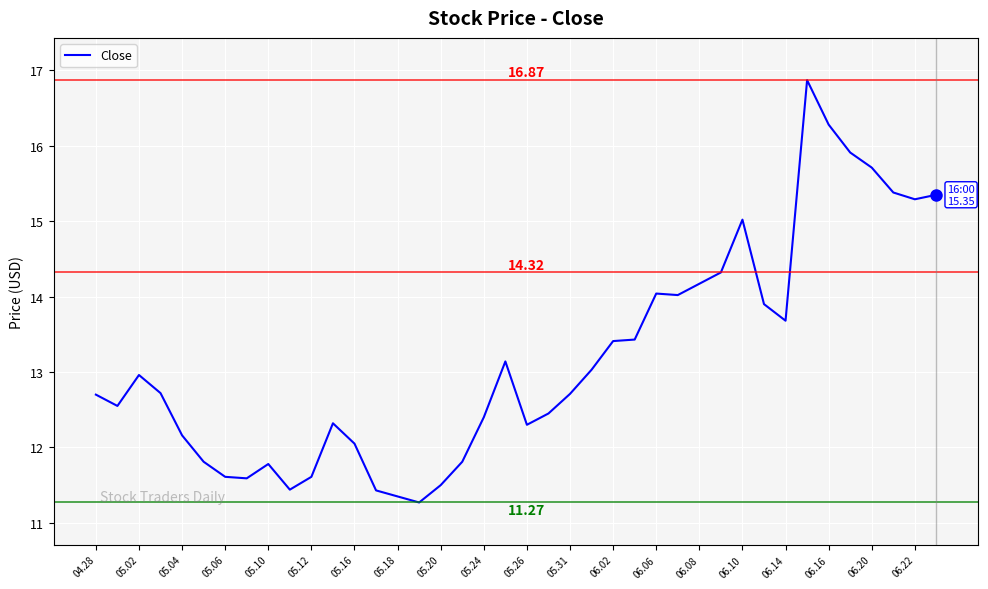

Approximately how many times larger is the value at 05.04 compared to 05.12?

1.0